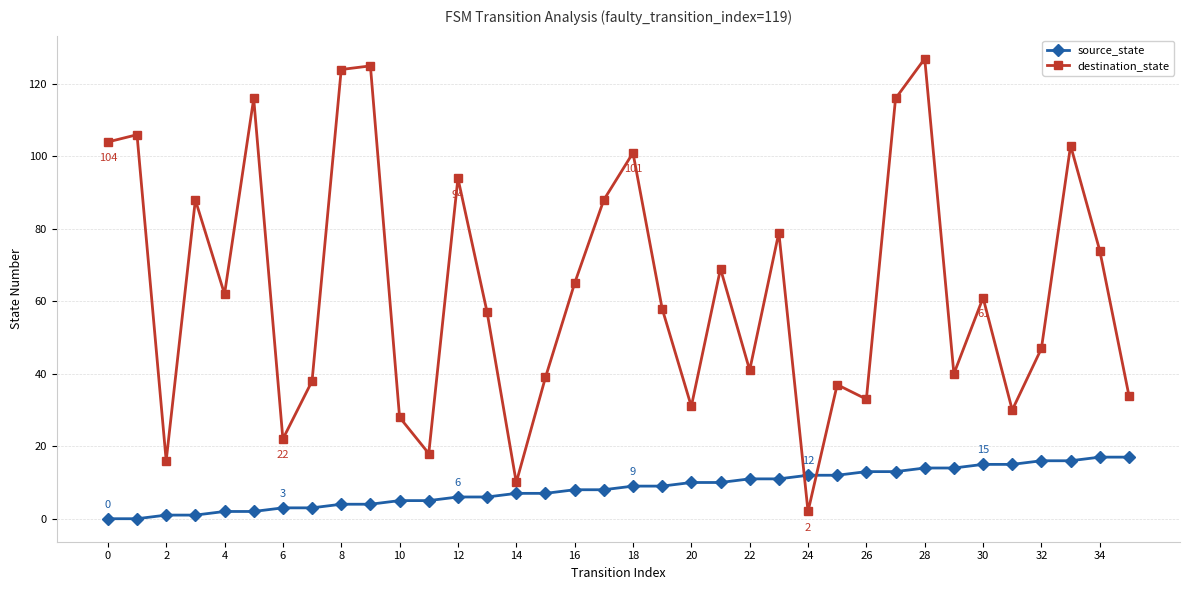

What is the greatest value displayed?

127